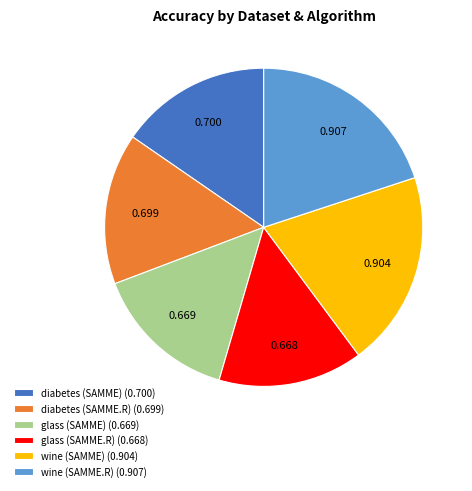

Do glass (SAMME.R) (0.668) and wine (SAMME) (0.904) together represent more than half of the pie?

No